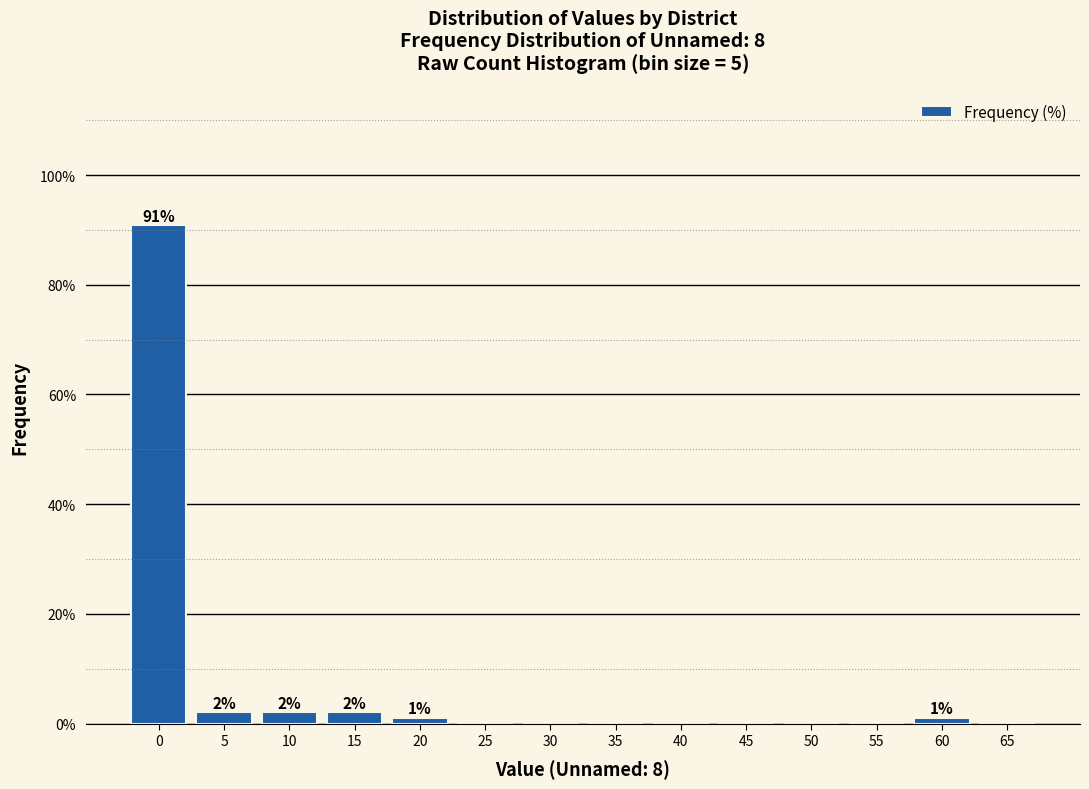

Reading right to left, what are all the values shown in this chart?

65=0.0	60=1.0	55=0.0	50=0.0	45=0.0	40=0.0	35=0.0	30=0.0	25=0.0	20=1.0	15=2.0	10=2.0	5=2.0	0=90.8